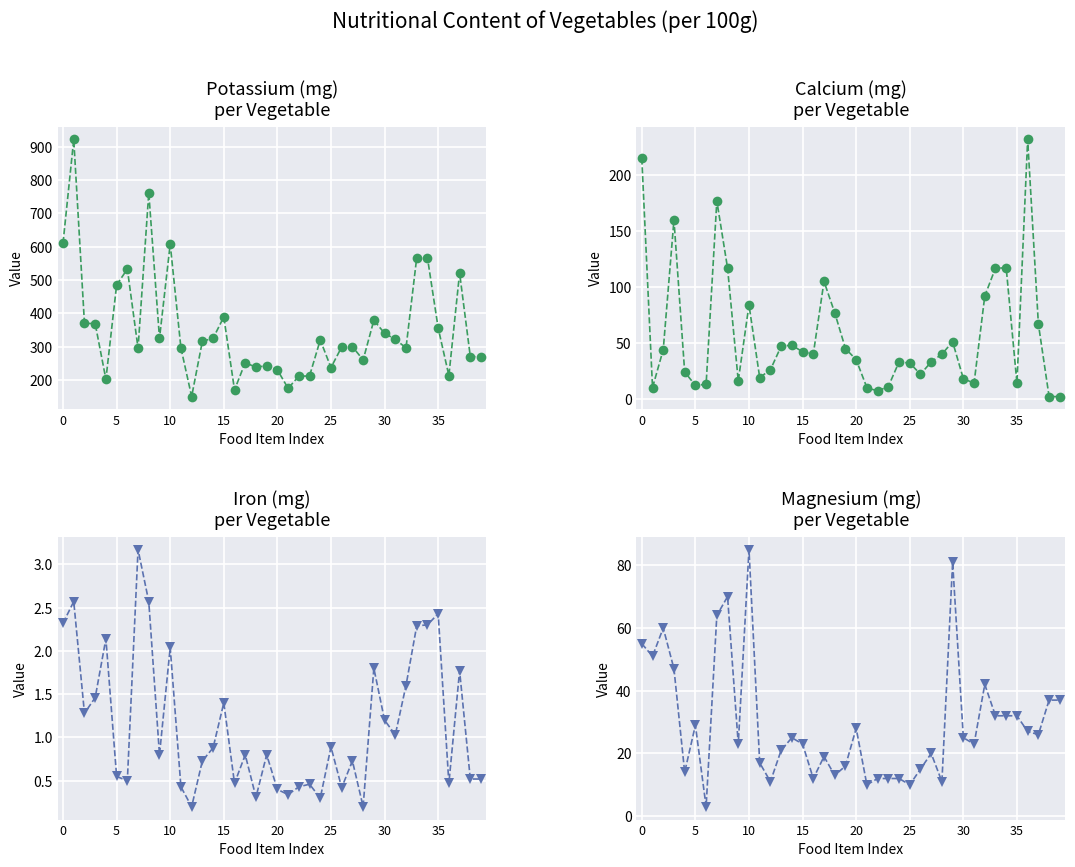

Between which two adjacent categories do Calcium (mg) and Magnesium (mg) first intersect?

0 and 5